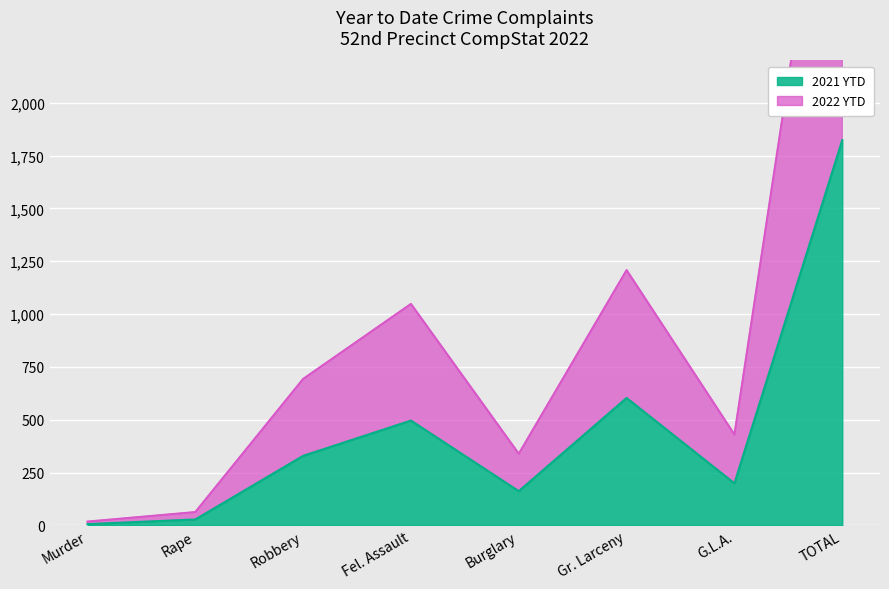

True or false: 2021 YTD and 2022 YTD cross at least once.

False